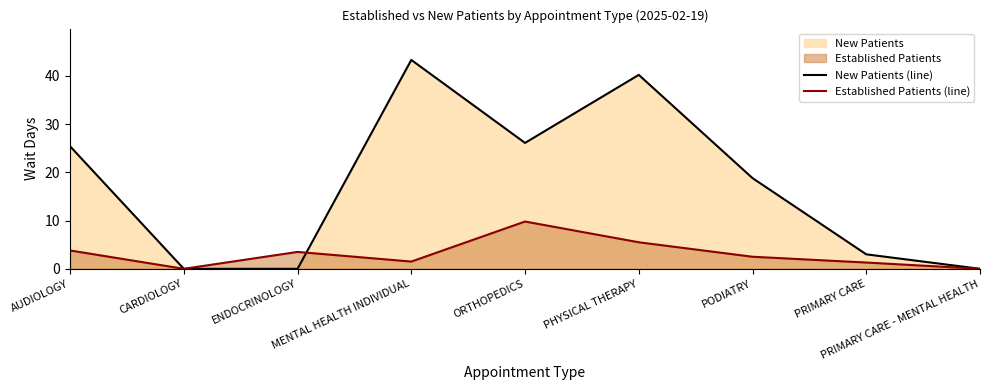

Reading left to right, transcribe all the data shown in this chart.

New Patients (line): AUDIOLOGY=25.4	CARDIOLOGY=0.0	ENDOCRINOLOGY=0.0	MENTAL HEALTH INDIVIDUAL=43.3	ORTHOPEDICS=26.1	PHYSICAL THERAPY=40.2	PODIATRY=18.8	PRIMARY CARE=3.0	PRIMARY CARE - MENTAL HEALTH=0.0
Established Patients (line): AUDIOLOGY=3.8	CARDIOLOGY=0.0	ENDOCRINOLOGY=3.5	MENTAL HEALTH INDIVIDUAL=1.5	ORTHOPEDICS=9.8	PHYSICAL THERAPY=5.5	PODIATRY=2.5	PRIMARY CARE=1.3	PRIMARY CARE - MENTAL HEALTH=0.0